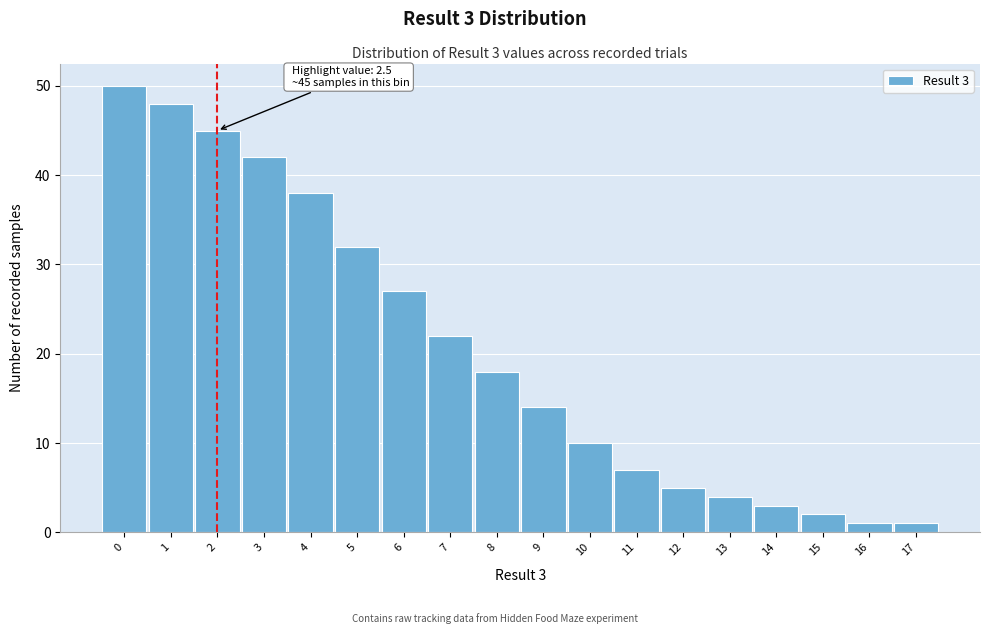

Reading right to left, transcribe all the data shown in this chart.

1	1	2	3	4	5	7	10	14	18	22	27	32	38	42	45	48	50